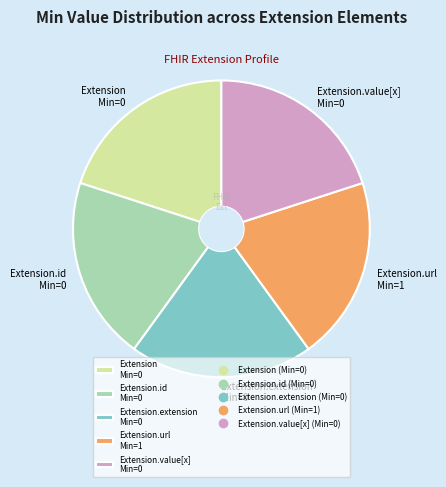

Is the sum of Extension.extension Min=0 and Extension.url Min=1 greater than half?

No